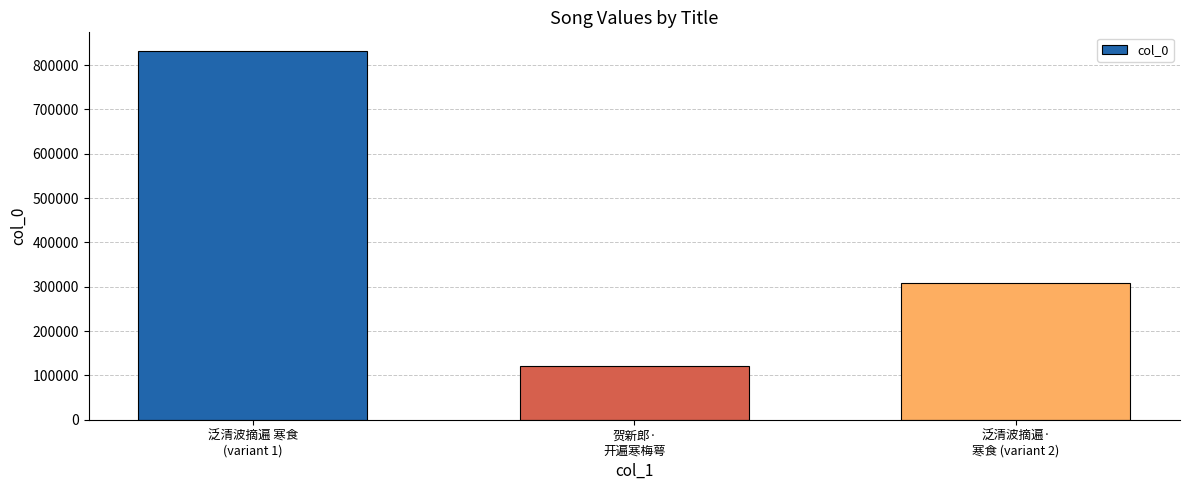

What is the value of the 3rd bar from the left?

308455